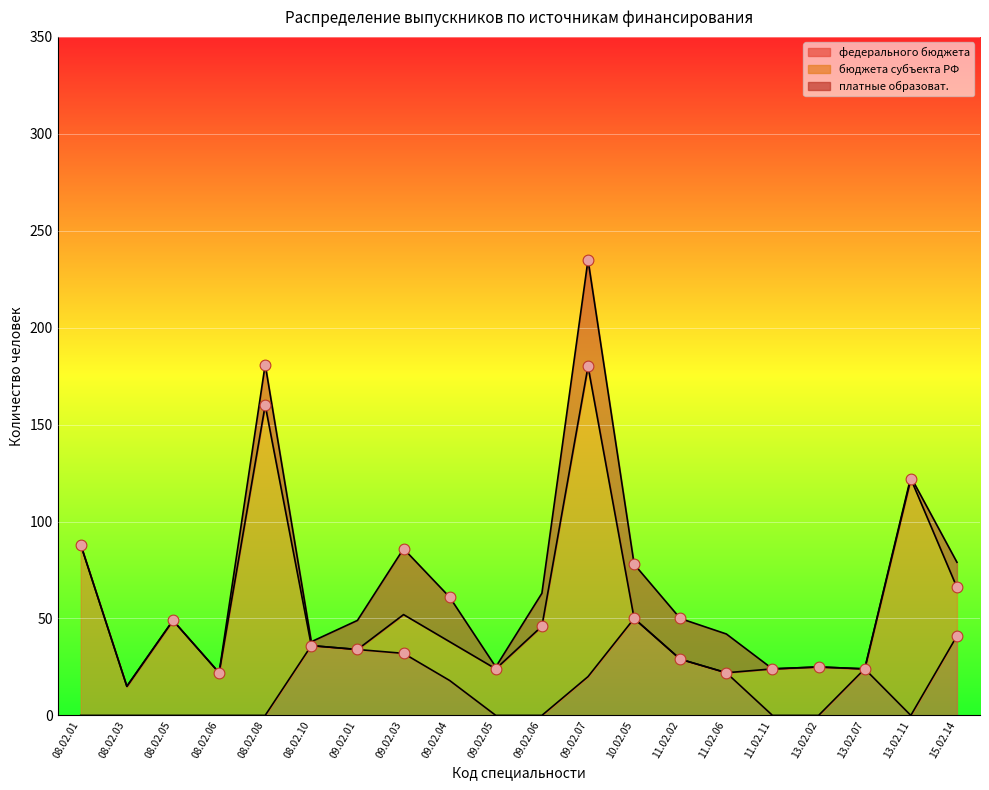

What is the total value across all series at 08.02.08?

181